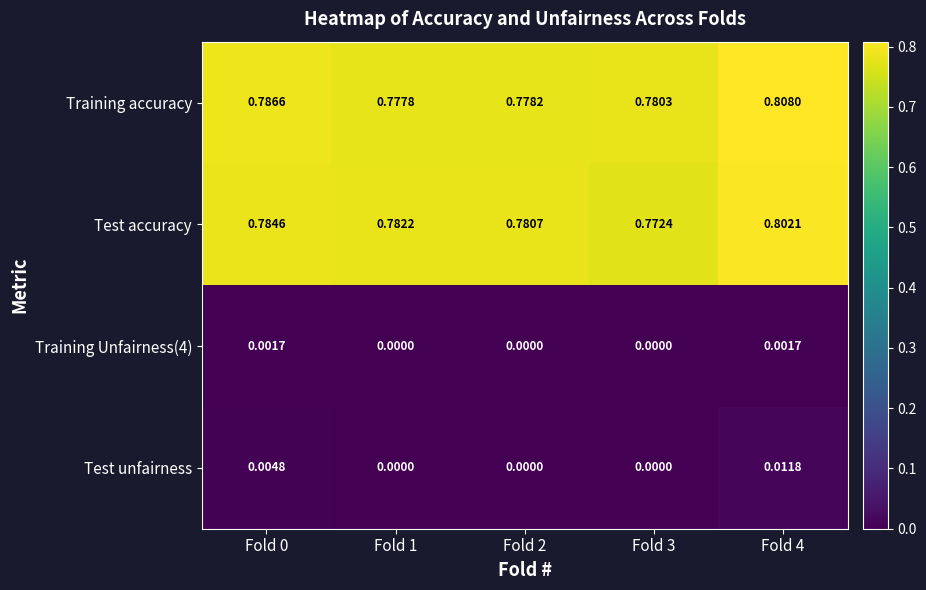

Which series changed the most between Fold 0 and Fold 1?

Training accuracy